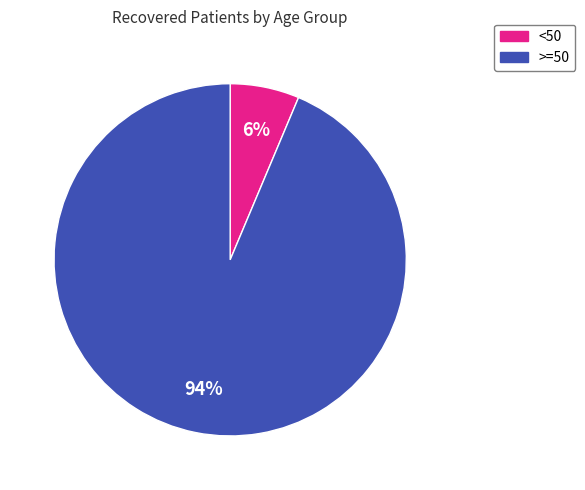

How many segments does this pie chart have?

2